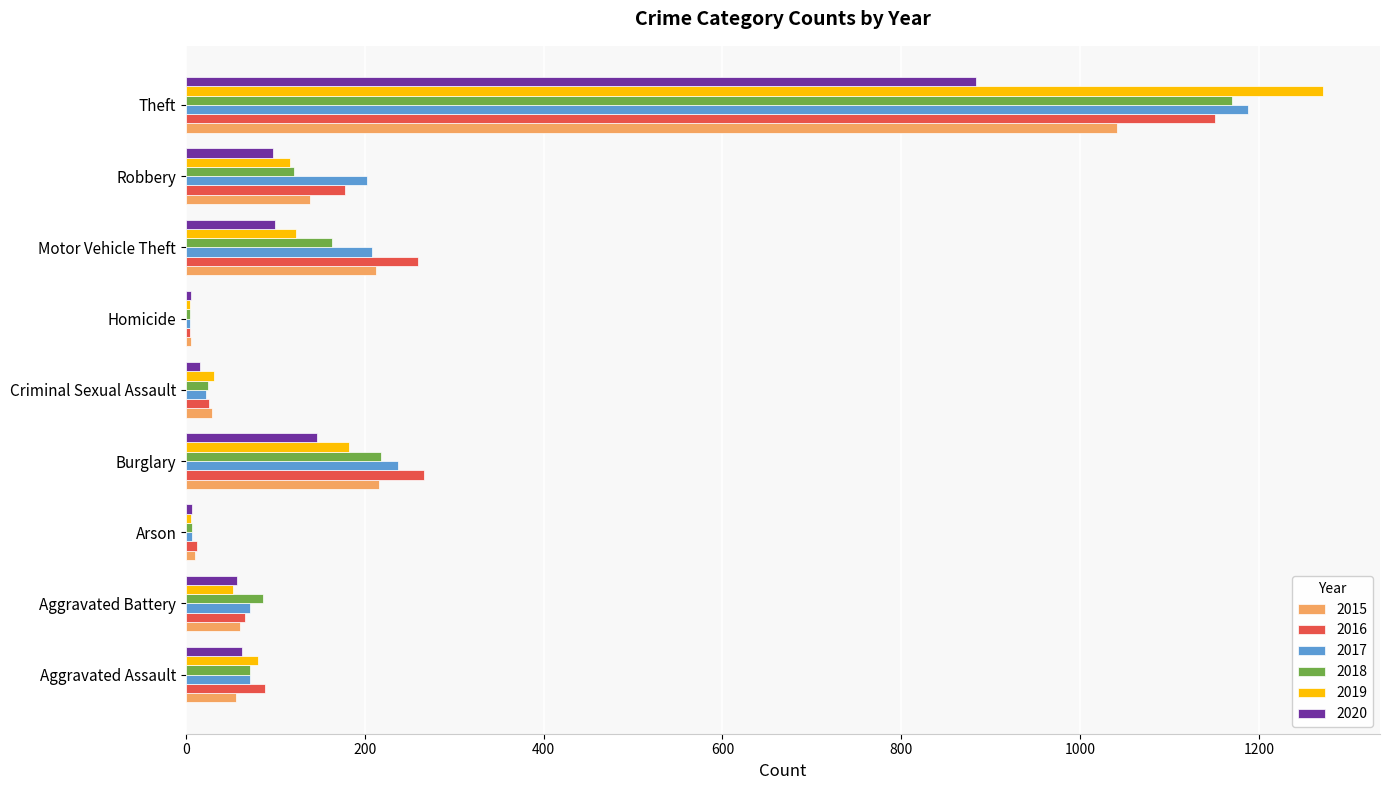

The 2019 series shows 80 at Aggravated Assault. True or false?

True